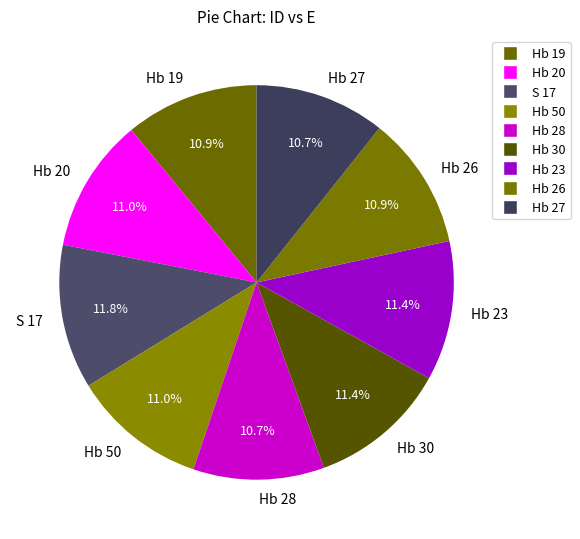

The Hb 19 slice represents 17% of the pie. True or false?

False